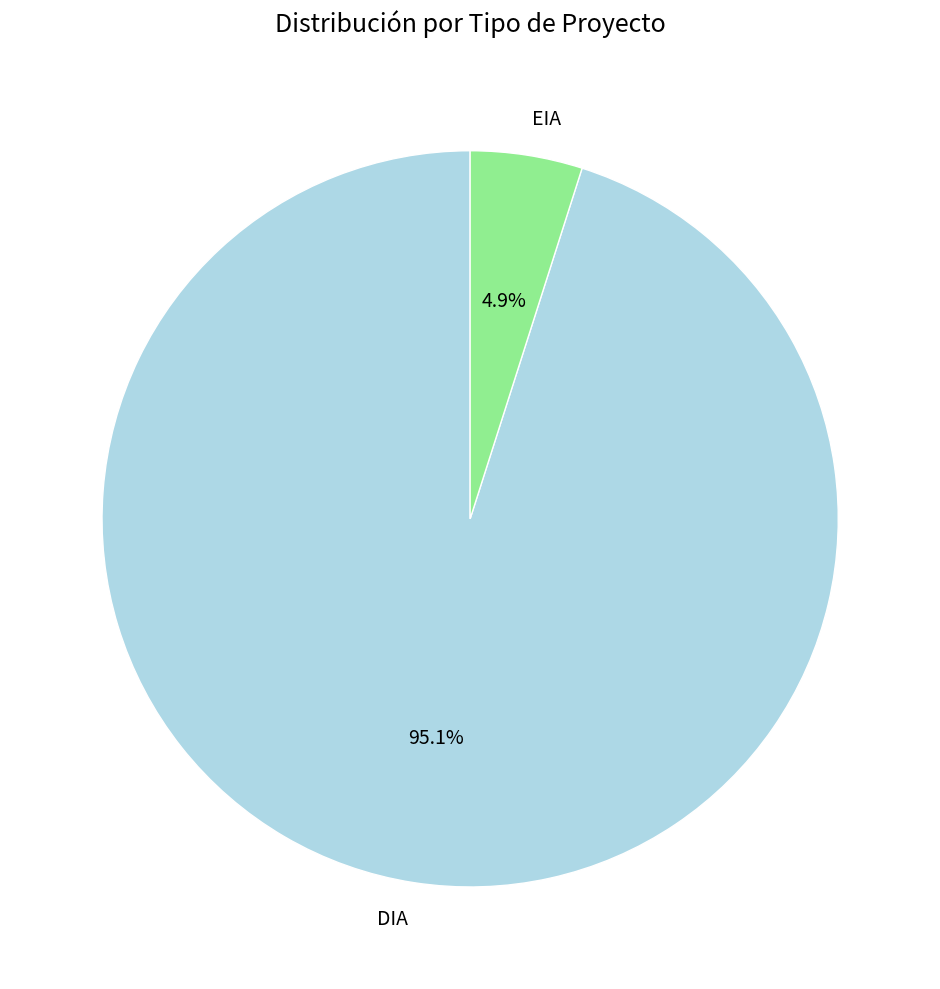

Which has a higher value, EIA or DIA?

DIA